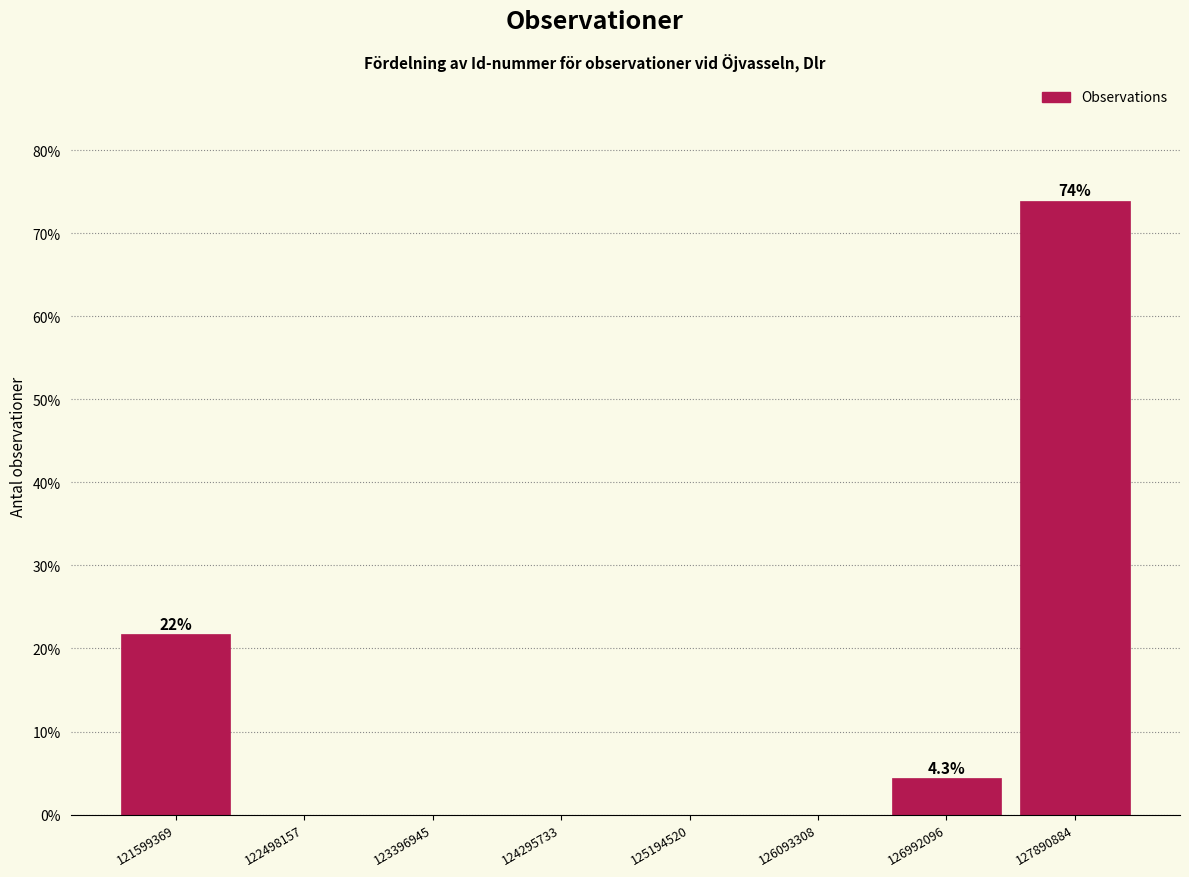

Over which range of the x-axis is the bar tallest?

127400000 to 128300000